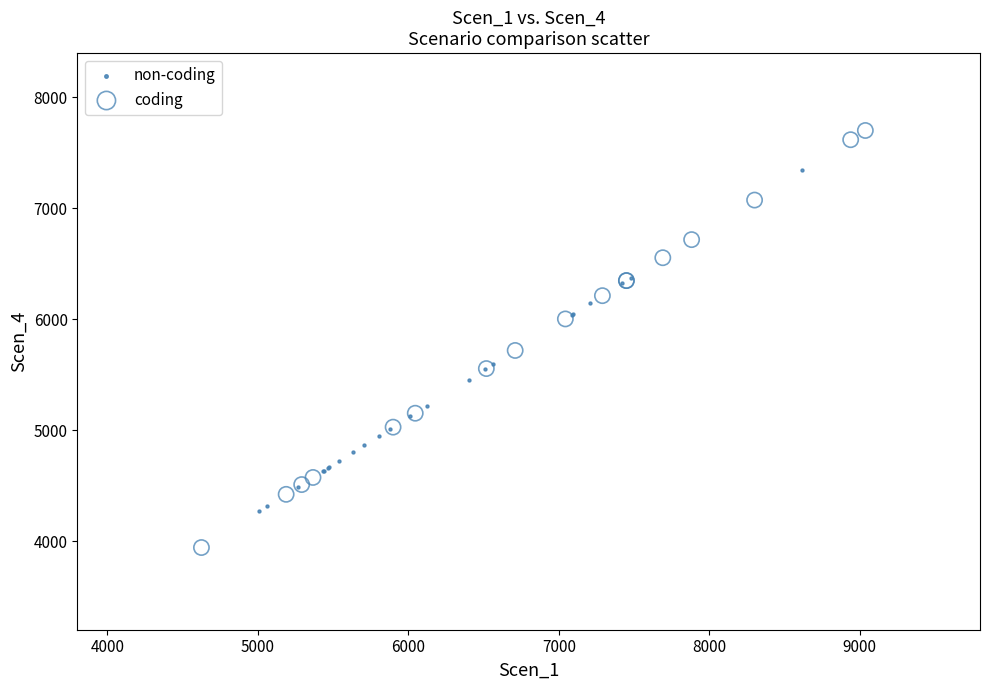

Which series reaches the maximum Y coordinate?

coding